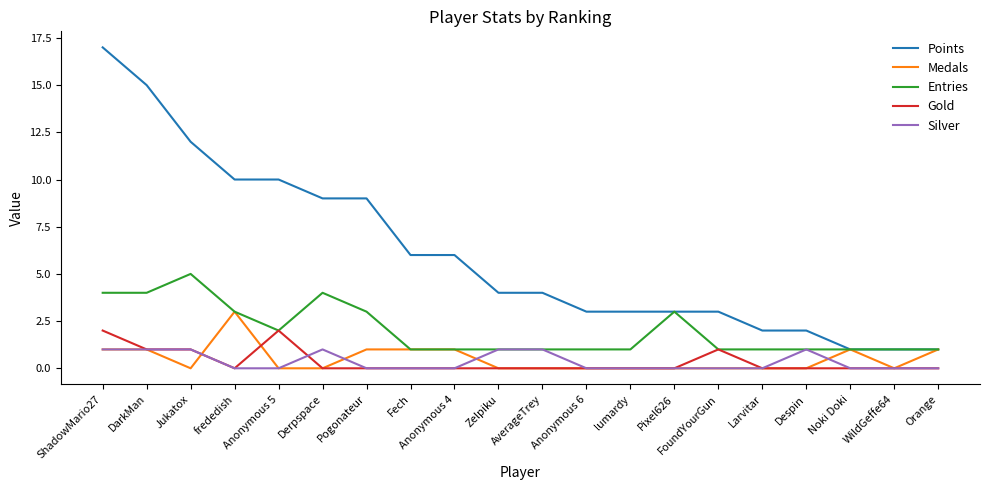

What position from the left is FoundYourGun?

15